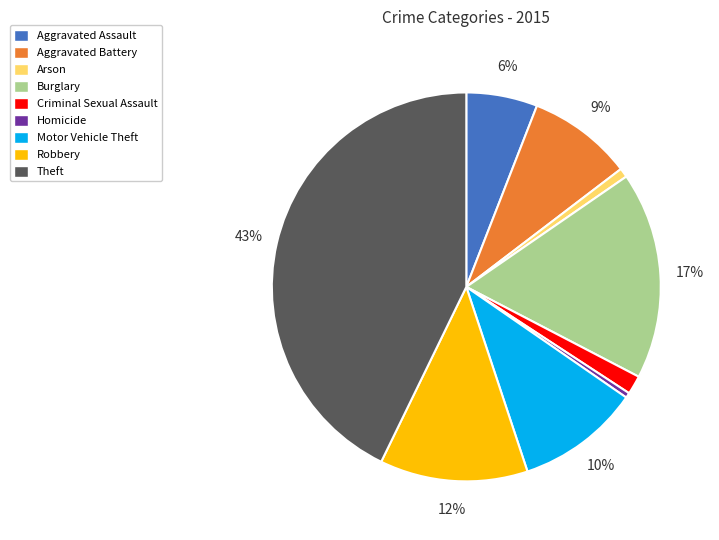

The Criminal Sexual Assault slice represents 2% of the pie. True or false?

True